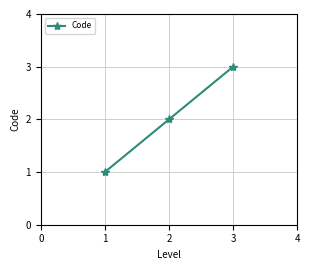

List the labels in order of value, smallest first.

1, 2, 3